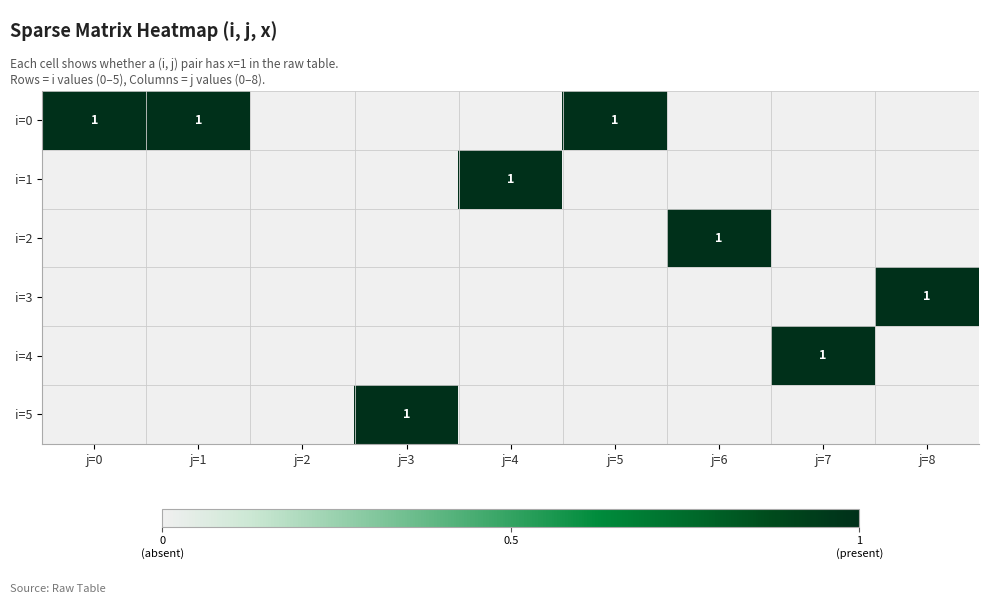

Is it true that i=4 equals 1 at j=7?

True